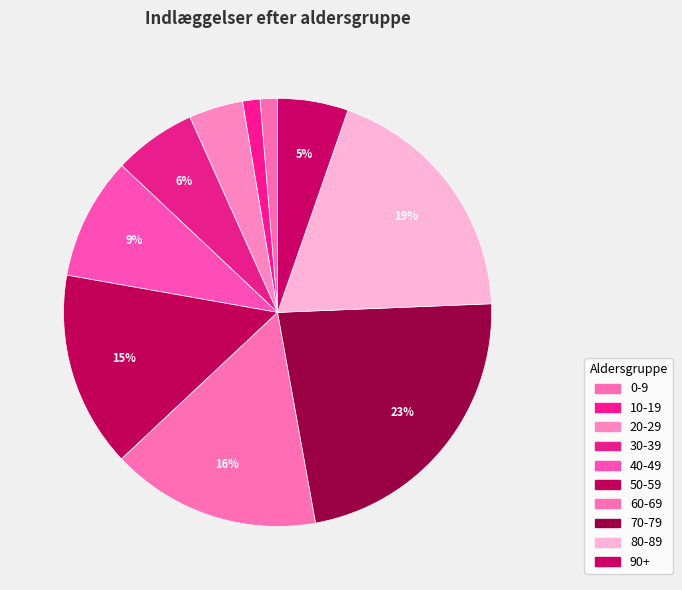

What is the smallest slice in the pie chart?

0-9